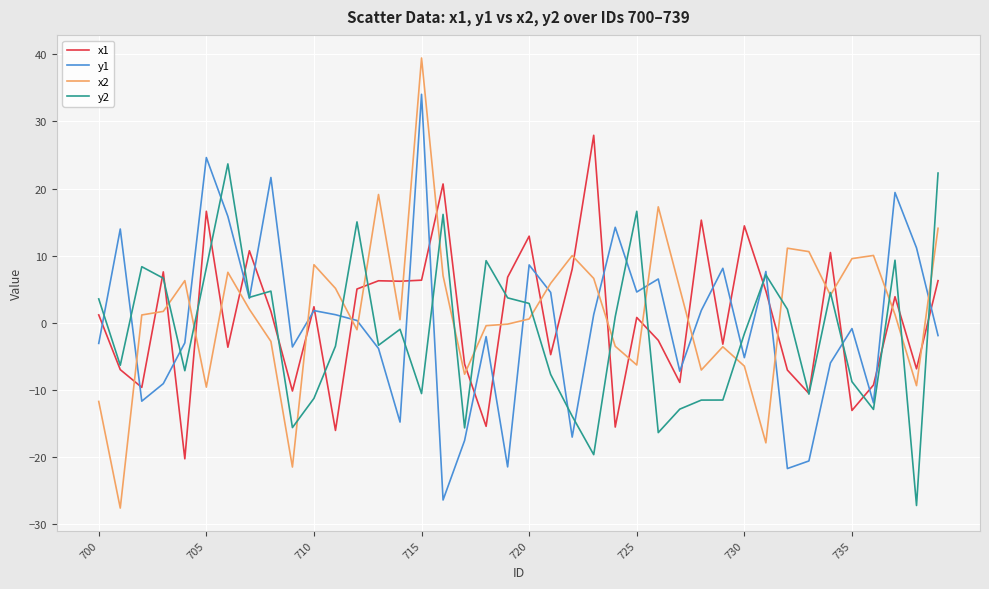

What is the minimum value shown in the chart?

-27.6